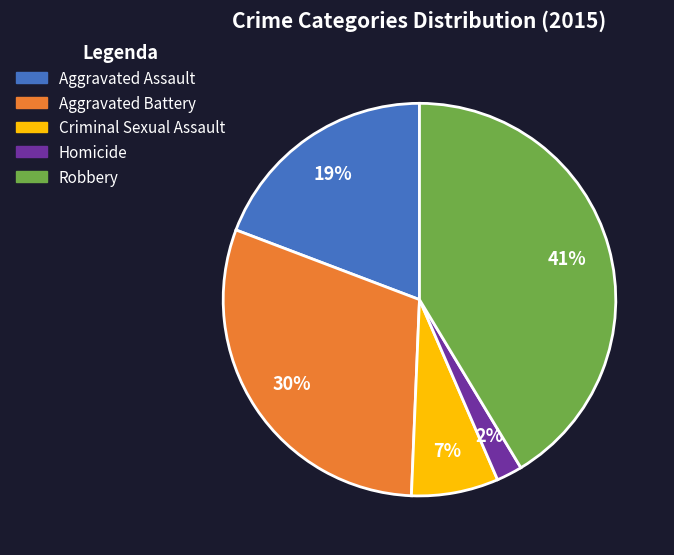

Rank the categories by value from highest to lowest.

Robbery, Aggravated Battery, Aggravated Assault, Criminal Sexual Assault, Homicide